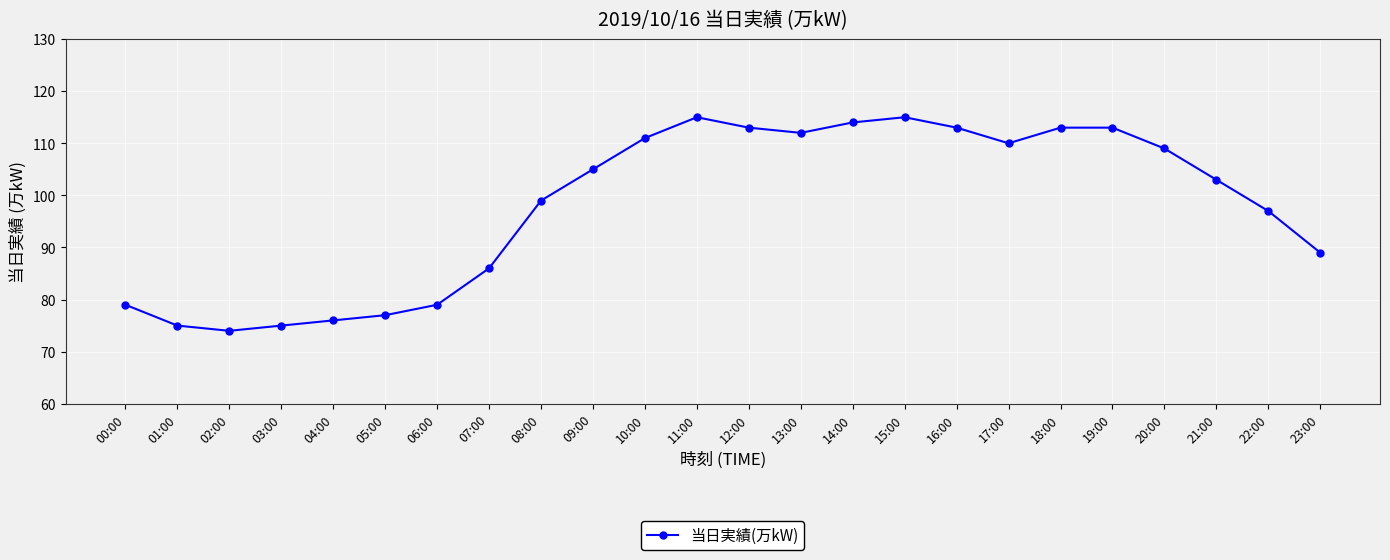

What is the value of the 11th point from the left?

111